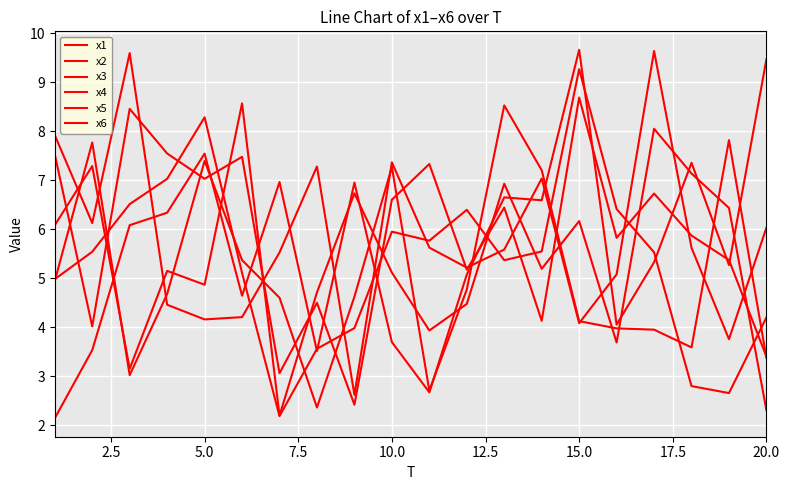

Reading left to right, list all the values displayed in this chart.

x1: 4.9	7.8	3.0	4.7	7.4	5.4	4.6	2.4	4.6	7.3	2.7	4.8	8.5	7.2	4.1	4.0	4.0	3.6	7.8	3.4
x2: 6.1	7.3	3.2	5.2	4.9	8.6	2.2	4.7	6.7	5.1	3.9	4.5	6.9	5.2	6.2	3.7	8.1	7.1	6.4	2.3
x3: 2.1	3.5	6.1	6.3	7.5	4.6	7.0	3.5	7.0	3.7	2.7	5.1	6.7	6.6	9.7	4.1	5.3	7.4	5.3	9.5
x4: 7.9	6.1	9.6	4.5	4.2	4.2	5.5	7.3	2.6	7.4	5.6	5.2	5.6	7.0	4.1	5.1	9.6	5.6	3.8	6.0
x5: 7.5	4.0	8.5	7.5	7.0	7.5	3.1	4.5	2.4	6.6	7.3	5.2	6.4	4.1	8.7	5.8	6.7	5.9	5.4	3.4
x6: 5.0	5.5	6.5	7.0	8.3	5.1	2.2	3.6	4.0	6.0	5.8	6.4	5.4	5.5	9.3	6.4	5.5	2.8	2.7	4.2